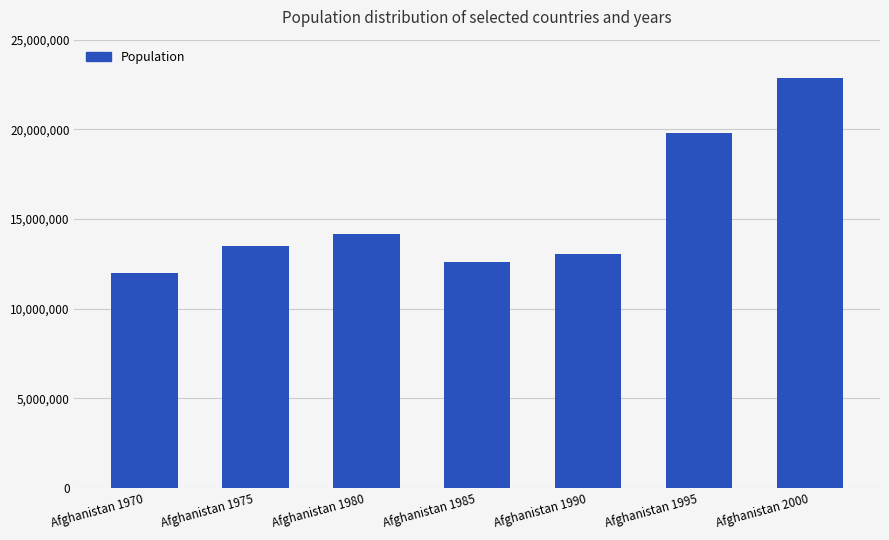

How many values are below 13505540?

3